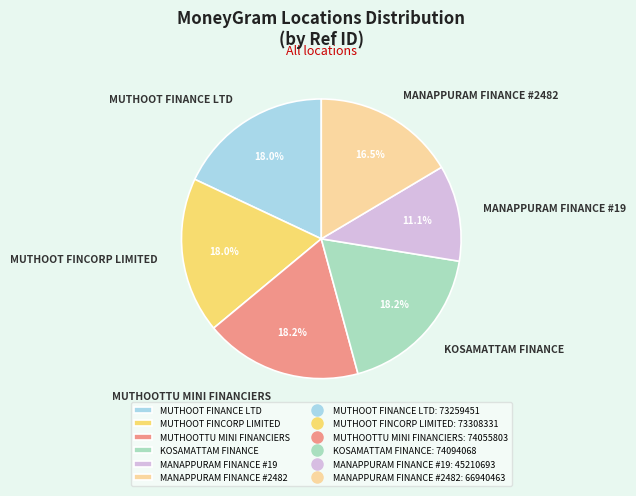

To the nearest percent, what is the combined percentage of KOSAMATTAM FINANCE and MUTHOOT FINCORP LIMITED?

36%